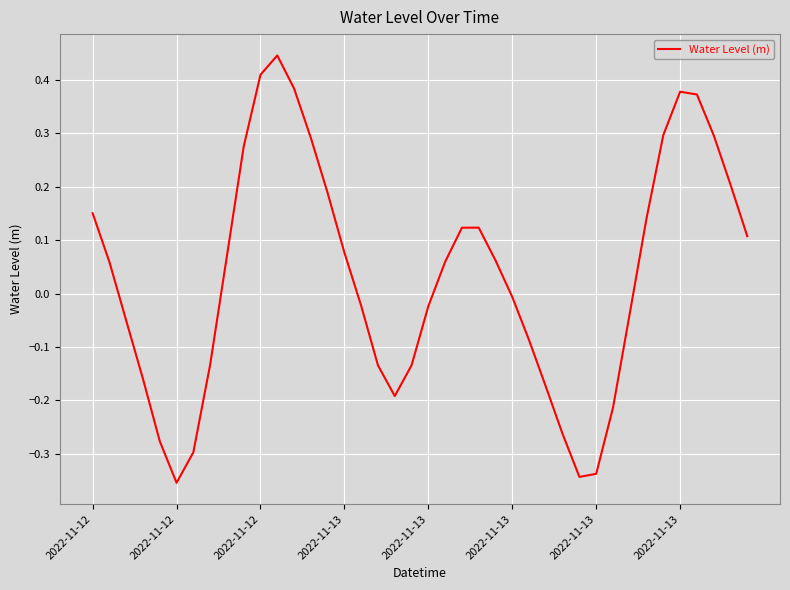

Does the chart display data point markers on the line(s)?

No